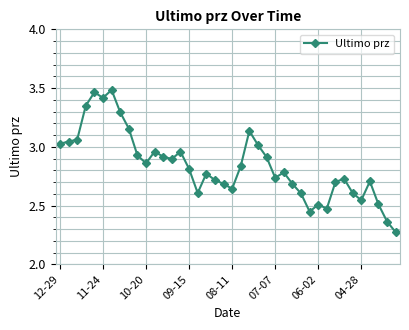

How many interior local valleys (lower than both neighbors) does the data have?

9